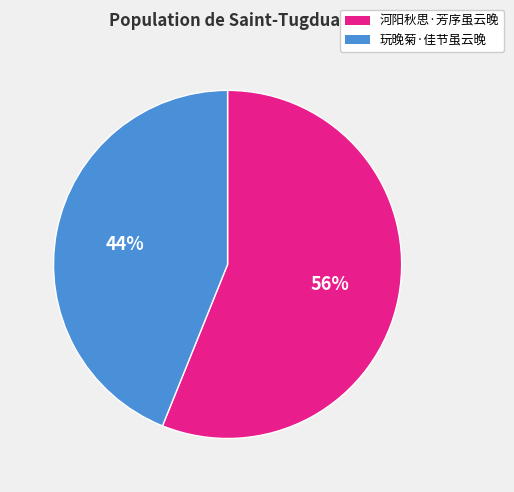

To the nearest percent, what is the average slice percentage?

50%